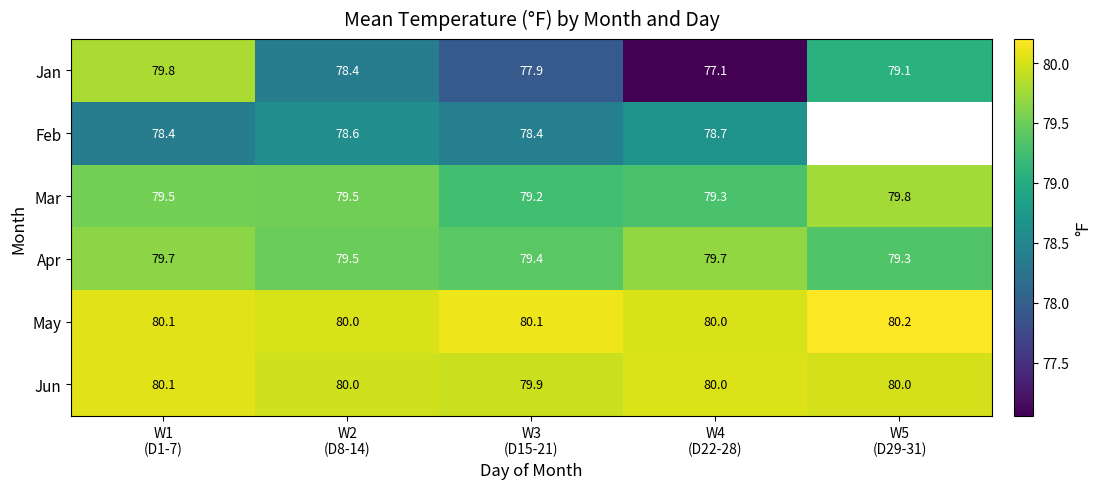

How many Jun values are between 80 and 81?

4